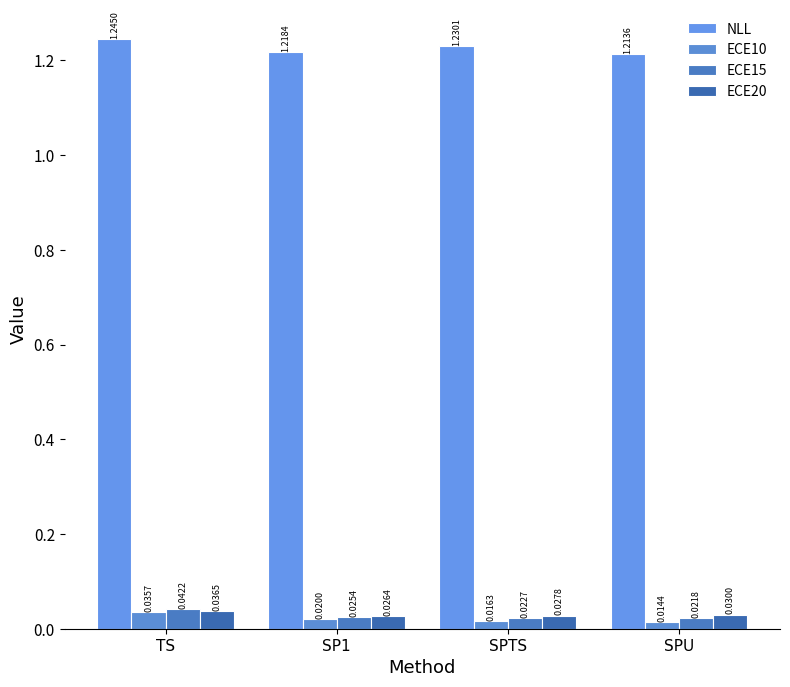

Between SP1 and SPTS, which is larger?

SPTS